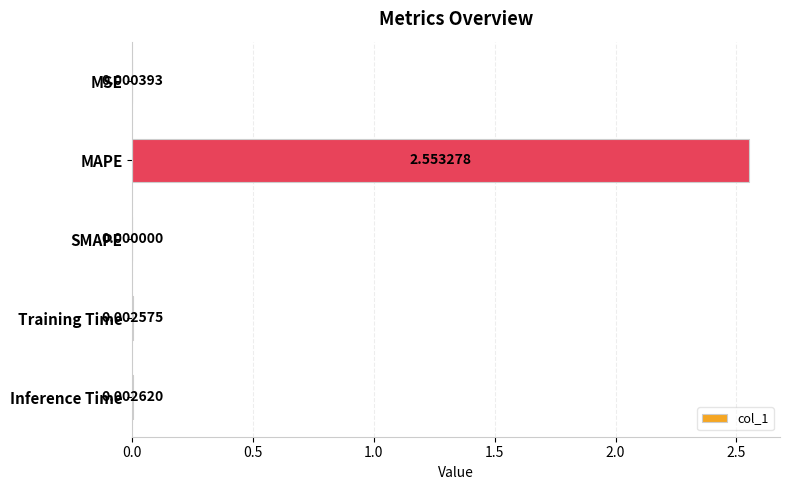

At which category does the chart reach its peak across all series?

MAPE